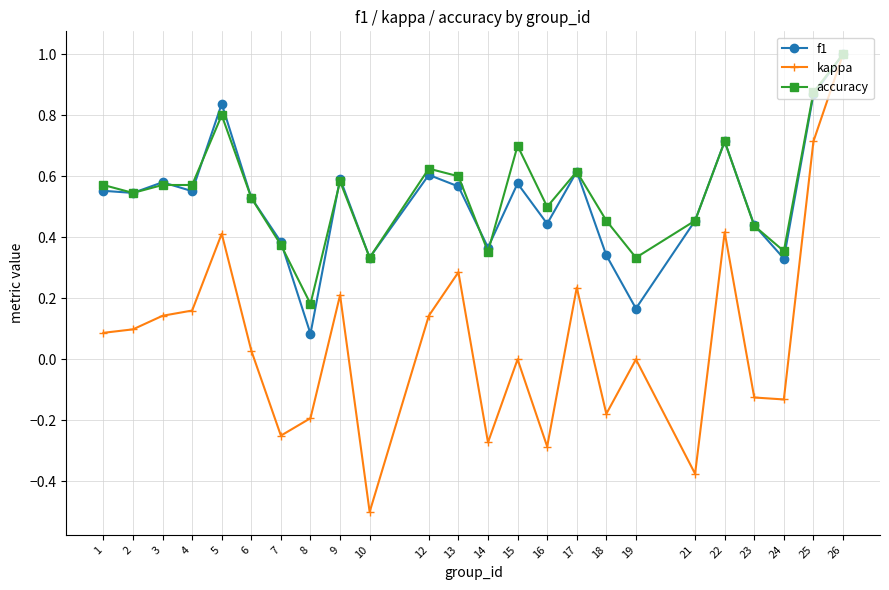

What are all the series names shown in the legend?

f1, kappa, accuracy